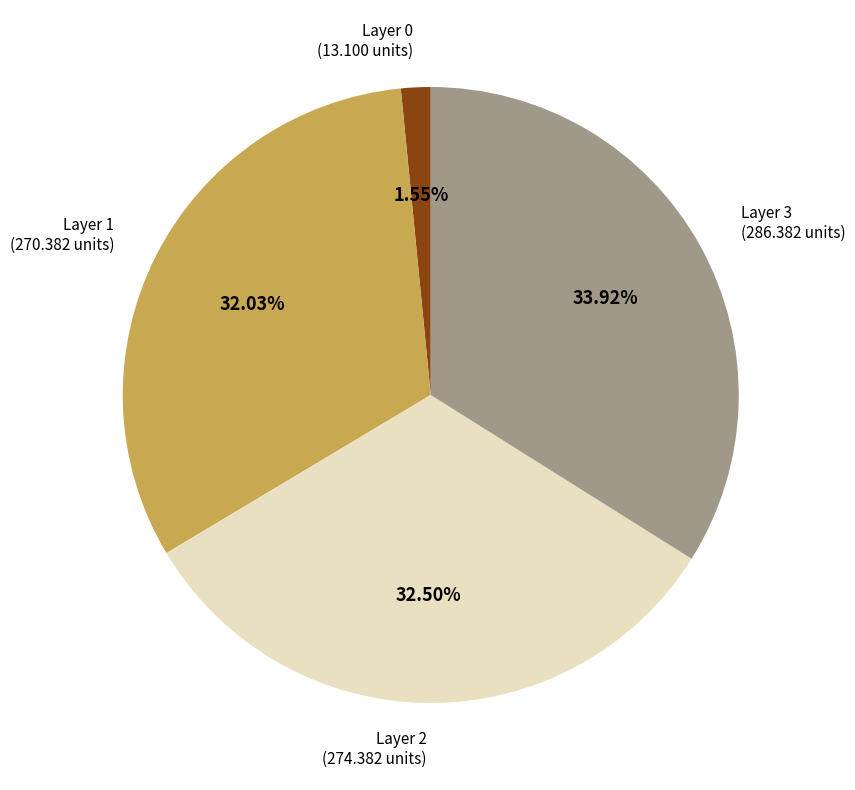

Which has a higher value, Layer 1 (270.382 units) or Layer 3 (286.382 units)?

Layer 3 (286.382 units)